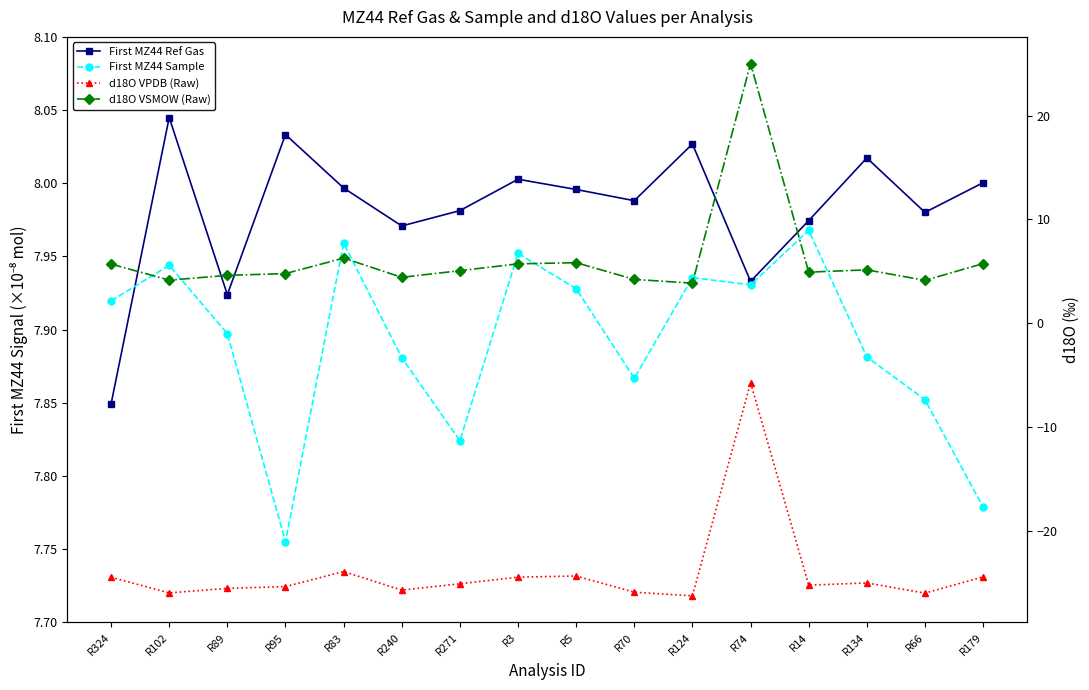

Which category has the lowest value in the First MZ44 Ref Gas series?

R324